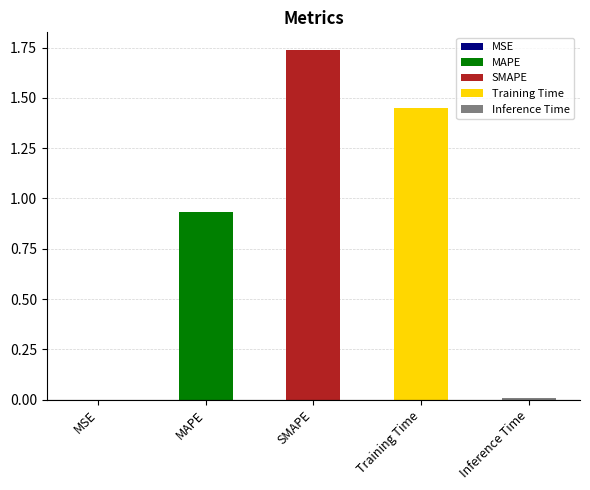

What is the label of the 2nd bar from the left?

MAPE